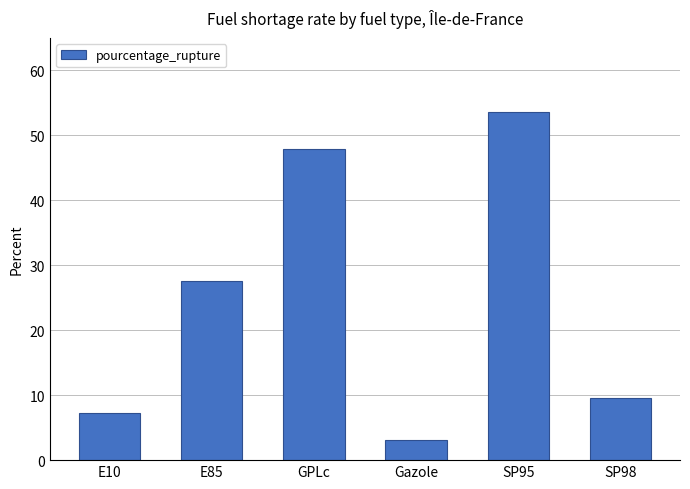

Reading right to left, what are all the values shown in this chart?

SP98=9.5	SP95=53.5	Gazole=3.1	GPLc=48.0	E85=27.6	E10=7.3